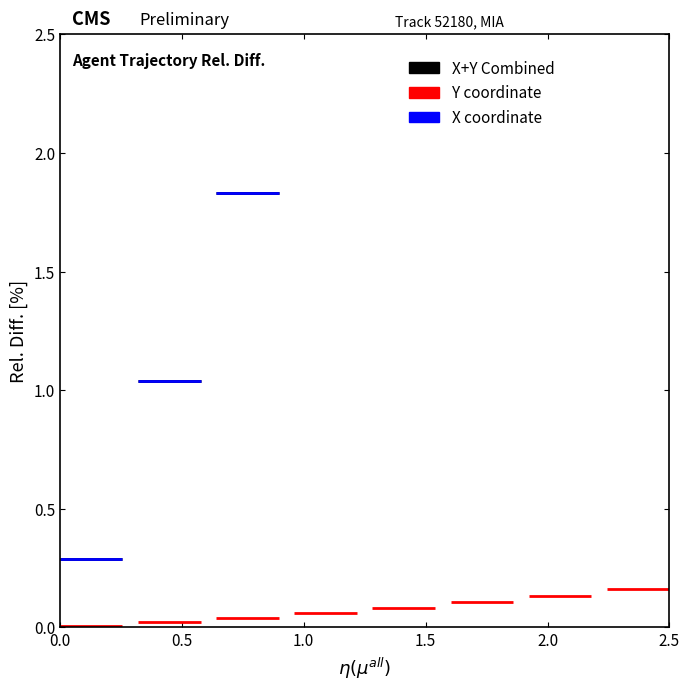

What is the spread (max minus min) of values at 0.0?

0.3